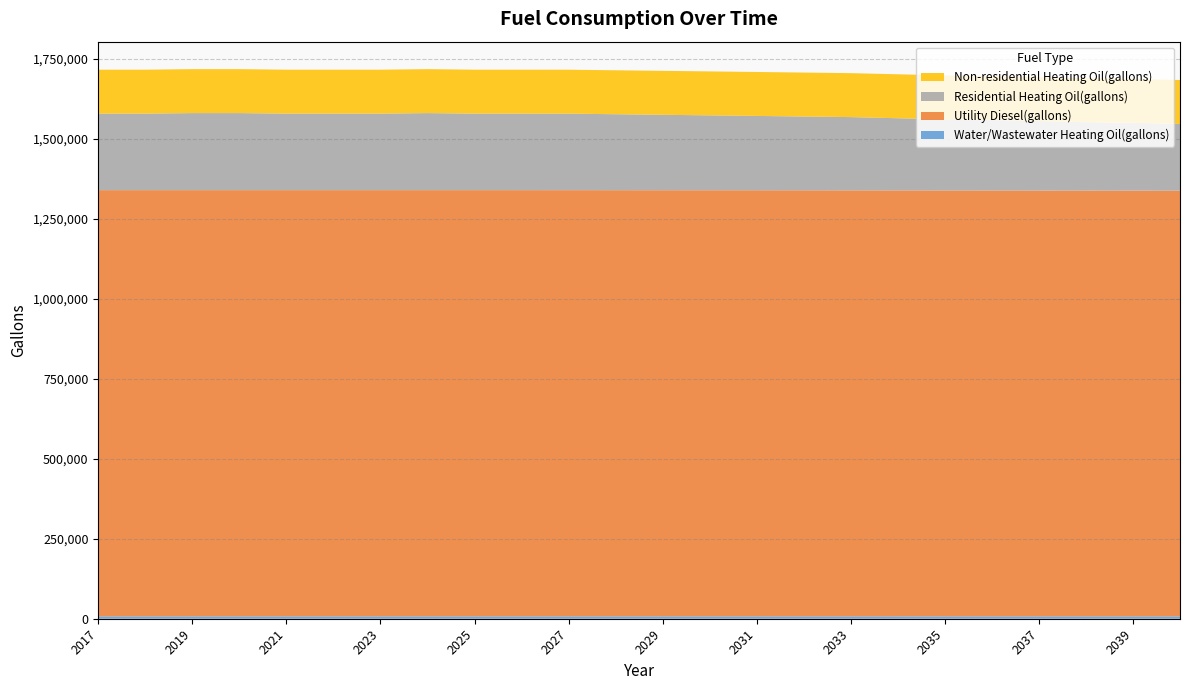

Reading left to right, list all the values displayed in this chart.

Water/Wastewater Heating Oil(gallons): 2017=7366.5	2018=7367.1	2019=7367.9	2020=7368.1	2021=7367.7	2022=7367.4	2023=7367.7	2024=7368.1	2025=7367.6	2026=7365.6	2027=7362.2	2028=7357.5	2029=7353.4	2030=7347.8	2031=7341.0	2032=7332.4	2033=7323.0	2034=7313.6	2035=7303.3	2036=7292.9	2037=7282.3	2038=7271.3	2039=7259.8	2040=7247.9
Utility Diesel(gallons): 2017=1332221.8	2018=1332221.8	2019=1332221.8	2020=1332221.8	2021=1332221.8	2022=1332221.8	2023=1332221.8	2024=1332221.8	2025=1332221.8	2026=1332221.8	2027=1332157.7	2028=1332093.6	2029=1332029.5	2030=1331965.4	2031=1331901.2	2032=1331773.0	2033=1331644.8	2034=1331516.6	2035=1331388.4	2036=1331260.1	2037=1331131.9	2038=1331003.7	2039=1330811.4	2040=1330683.1
Residential Heating Oil(gallons): 2017=239143.4	2018=239143.4	2019=240844.4	2020=240844.4	2021=239143.4	2022=239143.4	2023=239143.4	2024=240844.4	2025=239143.4	2026=239143.4	2027=239143.4	2028=237442.4	2029=235741.4	2030=234040.4	2031=232339.4	2032=230638.4	2033=228937.4	2034=225535.3	2035=222133.3	2036=220432.3	2037=217030.3	2038=213628.3	2039=211927.3	2040=208525.3
Non-residential Heating Oil(gallons): 2017=137338.5	2018=137338.5	2019=137338.5	2020=137338.5	2021=137338.5	2022=137338.5	2023=137338.5	2024=137338.5	2025=137338.5	2026=137338.5	2027=137338.5	2028=137338.5	2029=137338.5	2030=137338.5	2031=137338.5	2032=137338.5	2033=137338.5	2034=137338.5	2035=137338.5	2036=137338.5	2037=137338.5	2038=137338.5	2039=137338.5	2040=137338.5